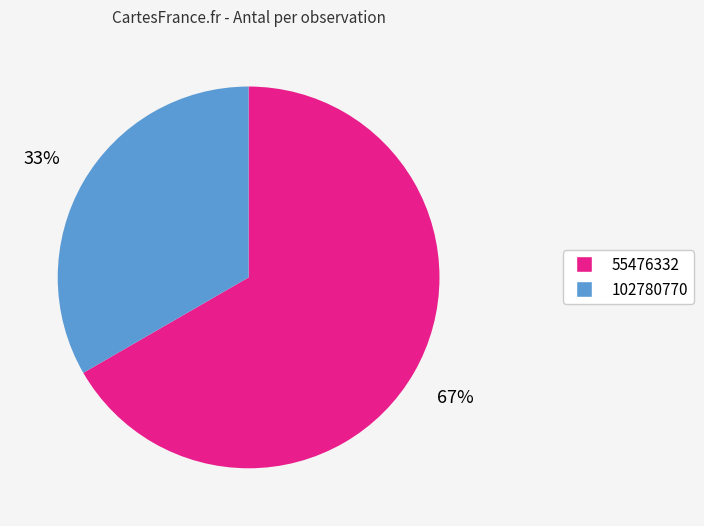

Do 55476332 and 102780770 together represent more than half of the pie?

Yes